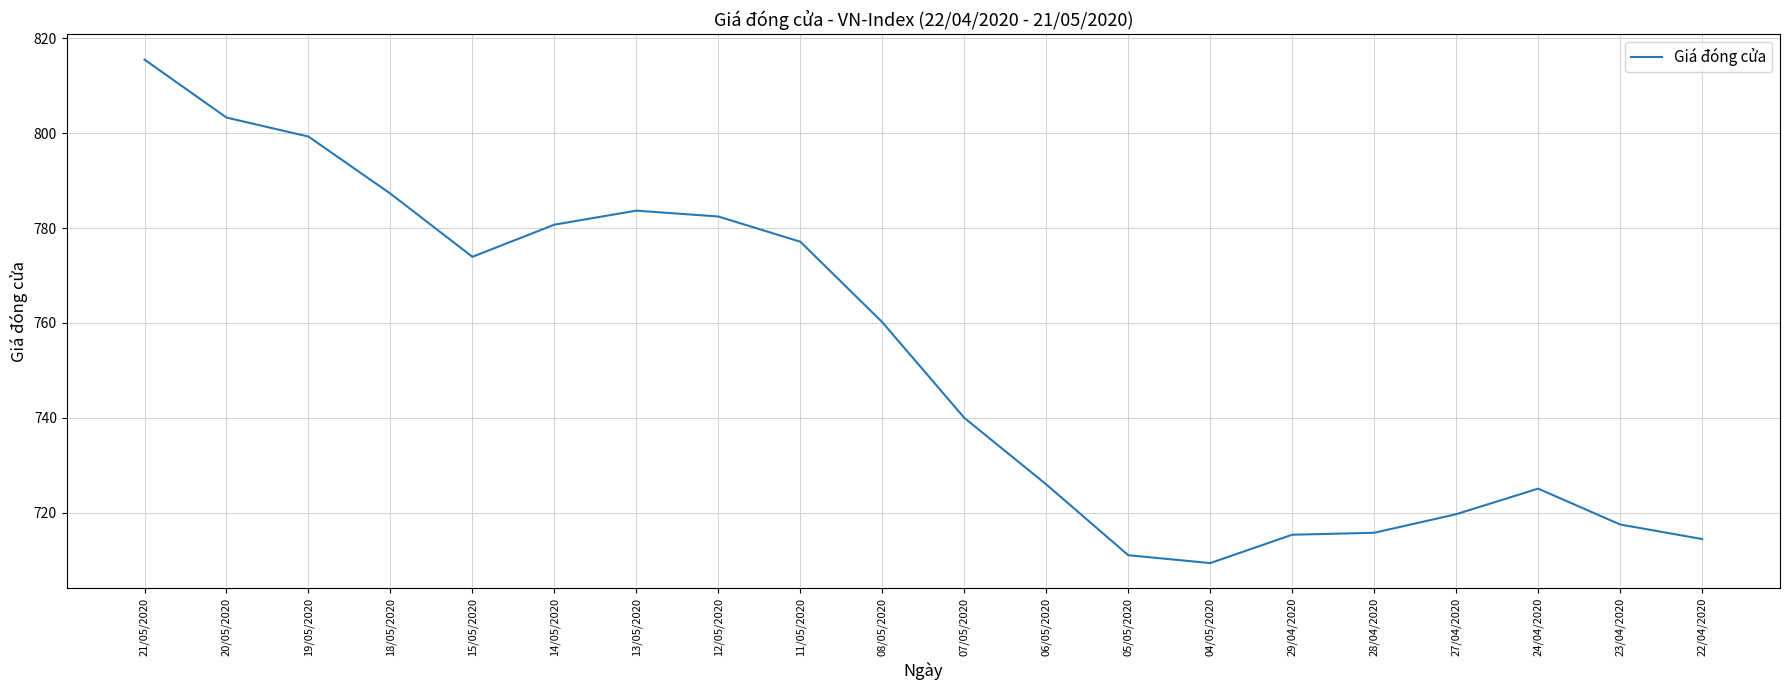

The value at 21/05/2020 is 815.5. True or false?

True